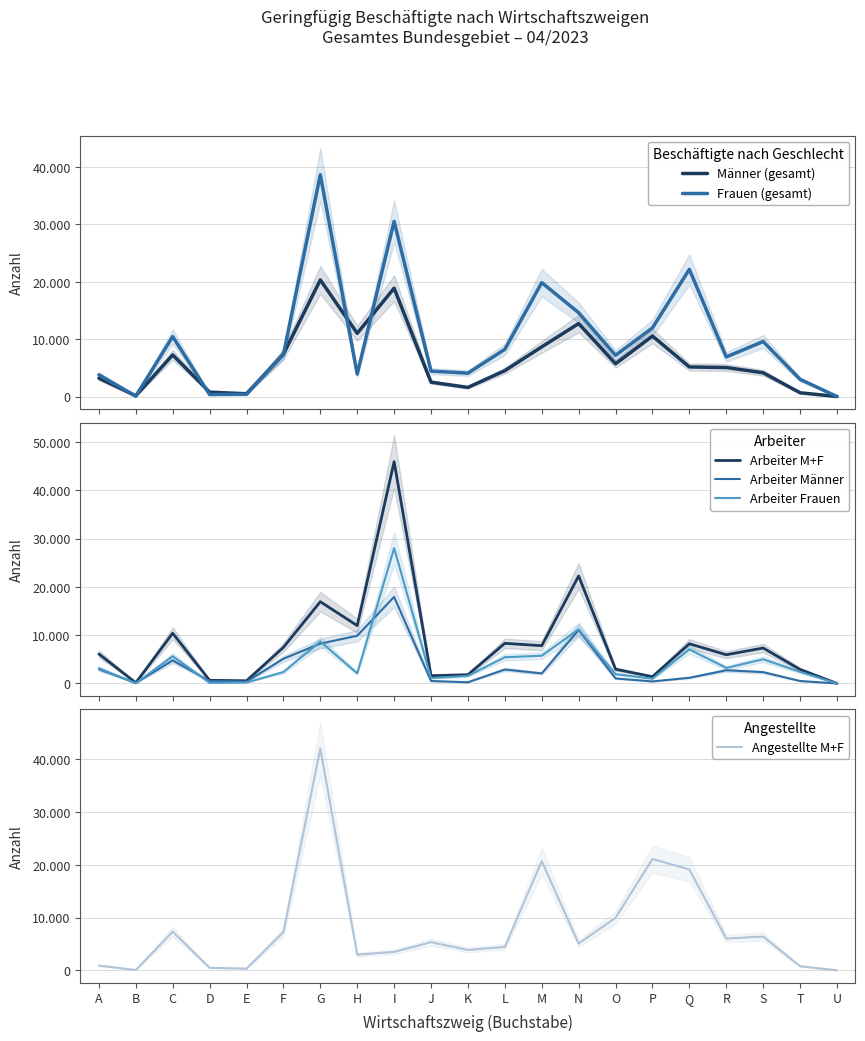

How many values in the Arbeiter Frauen series are below 2391?

10